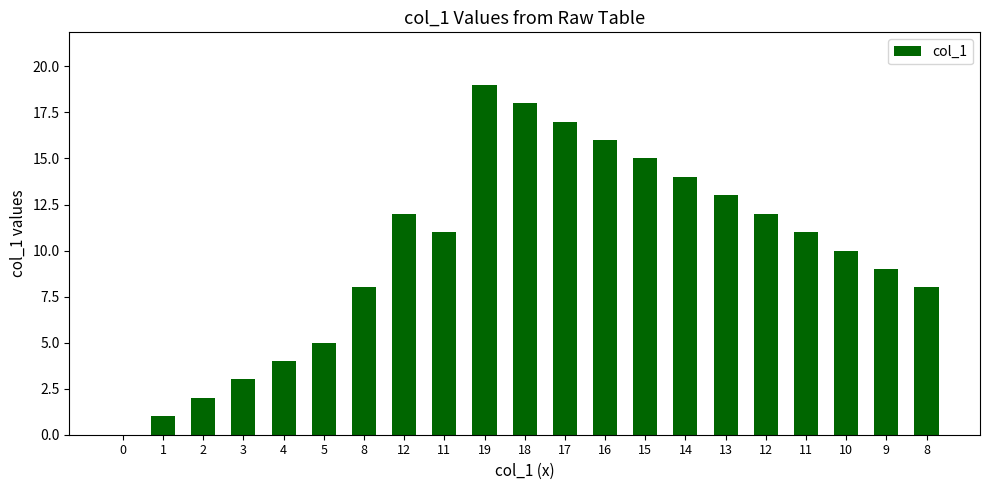

Approximately how many times larger is the value at 11 compared to 4?

2.8